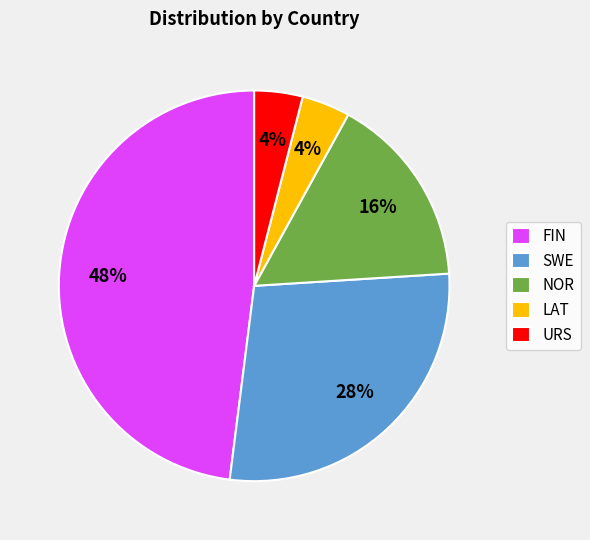

Which category has the biggest portion of the pie?

FIN